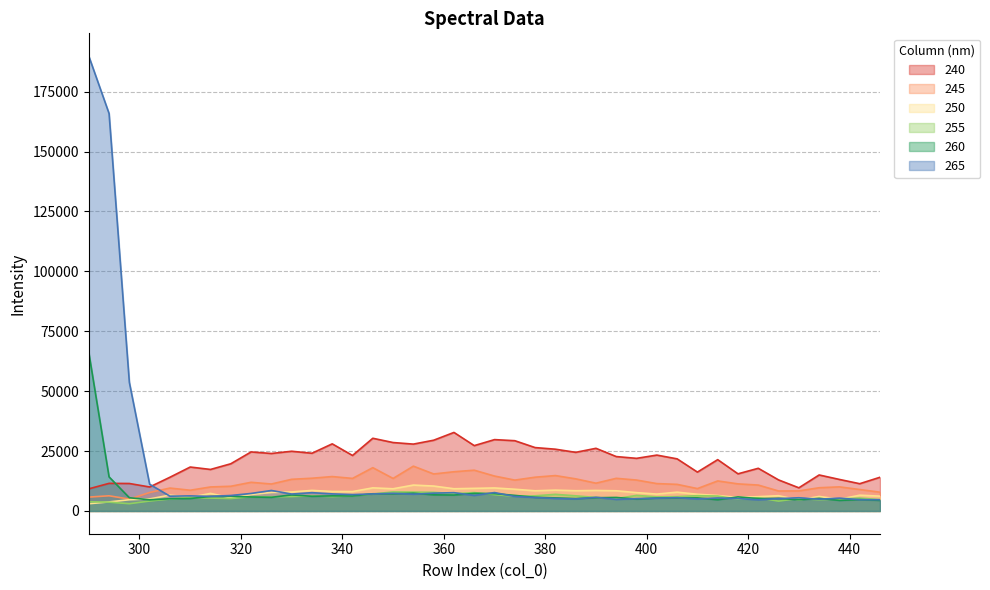

What is the spread (max minus min) of values at 330?

18918.3